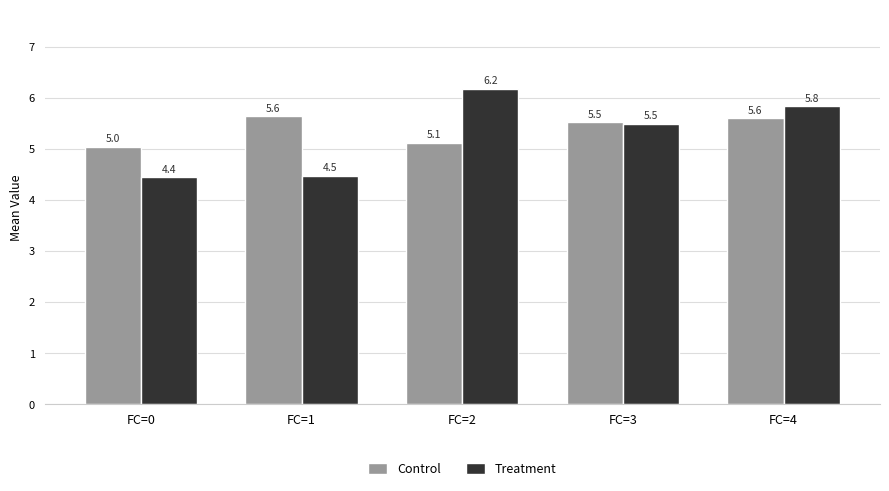

Which series has the widest spread of values?

Treatment